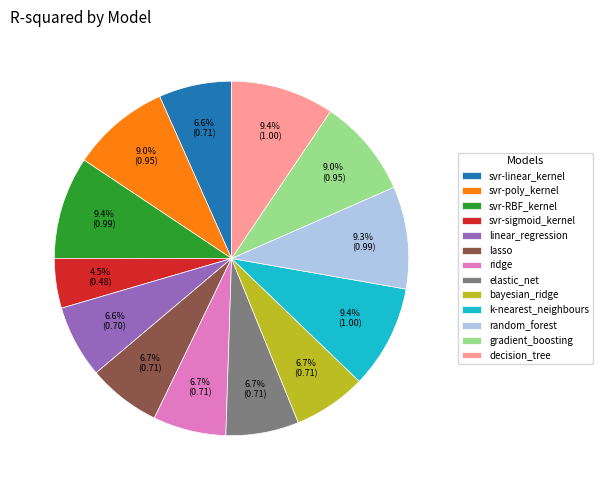

How much of the chart is everything except gradient_boosting?

91.0%